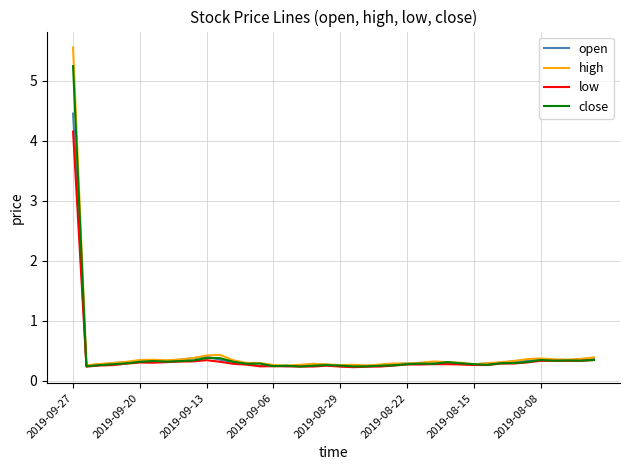

What is the maximum value for open?

4.5